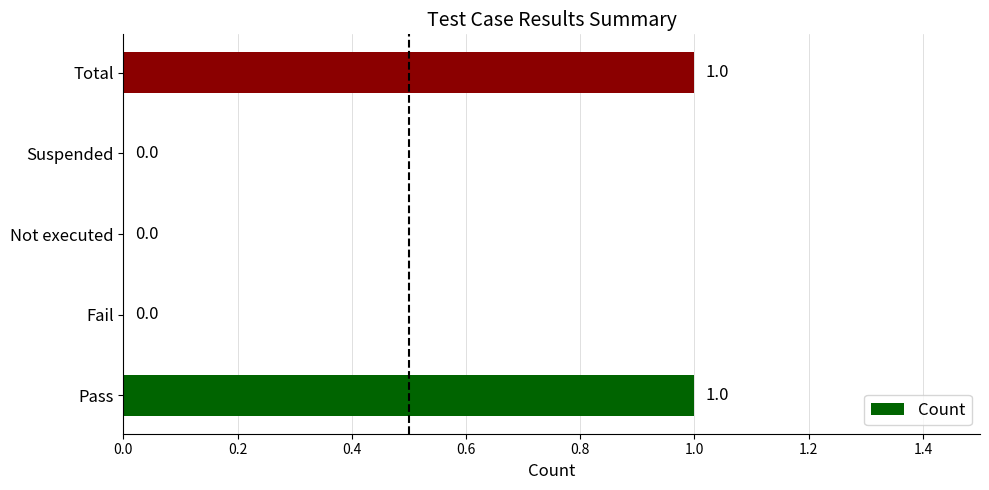

Is it true that the value at Total is 1?

True